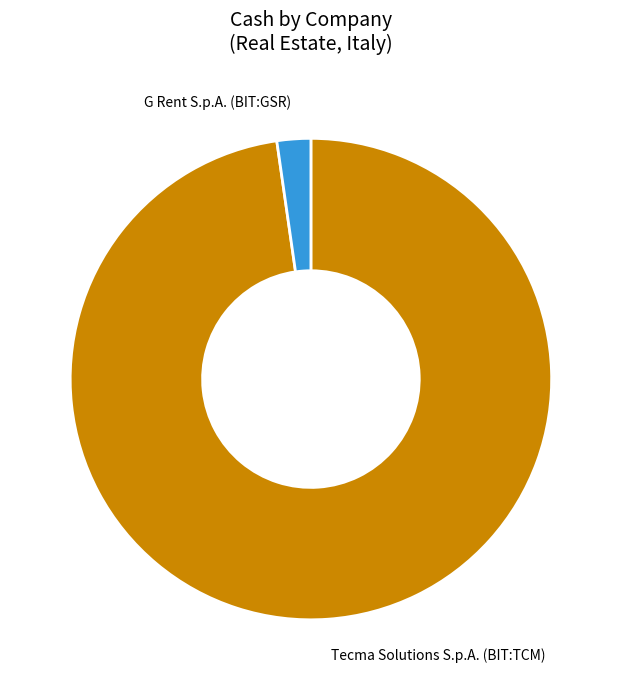

Which slice is the smallest?

G Rent S.p.A. (BIT:GSR)